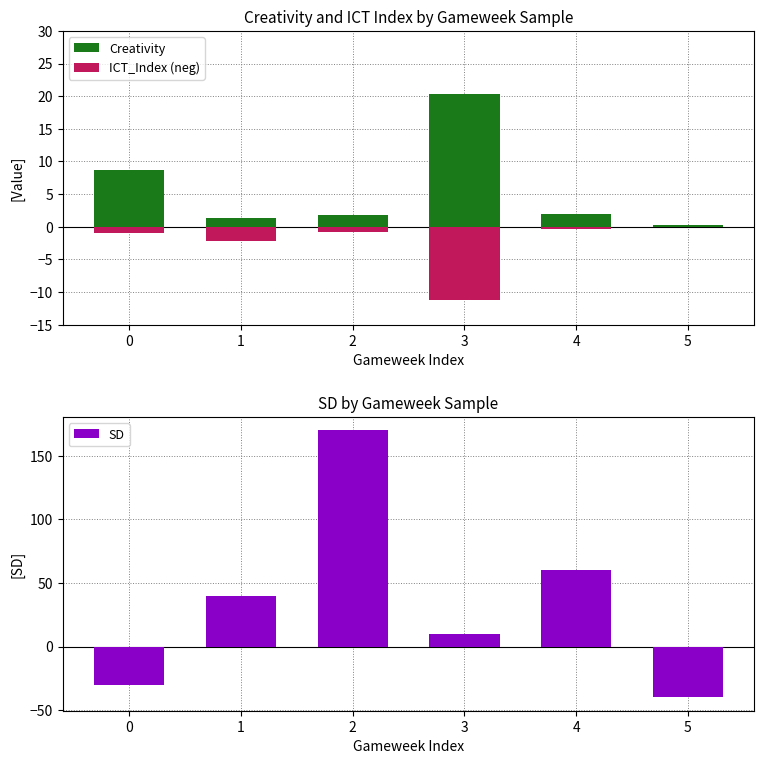

Count the number of data series in this chart.

3